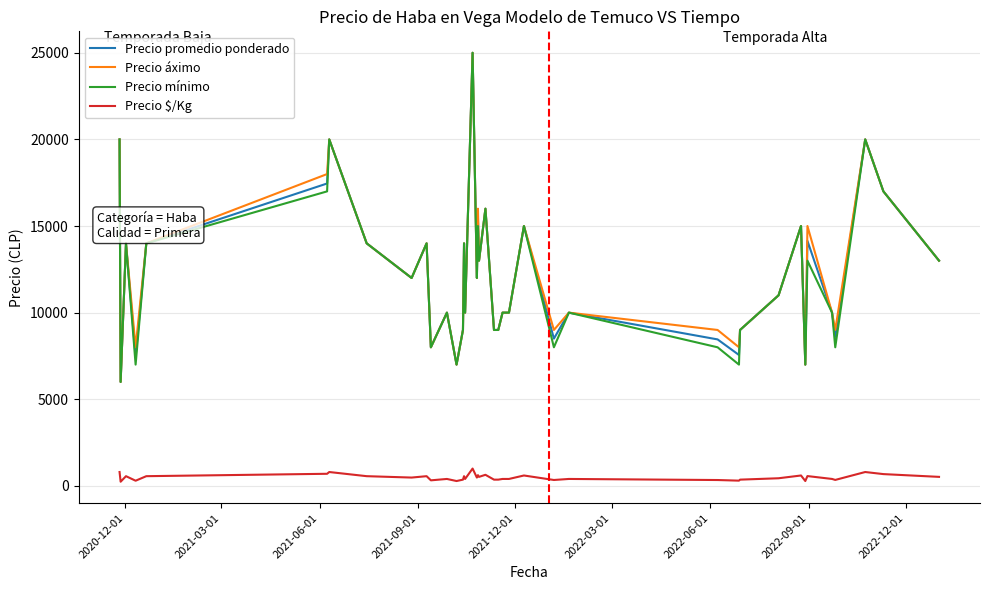

What is the greatest value displayed?

25000